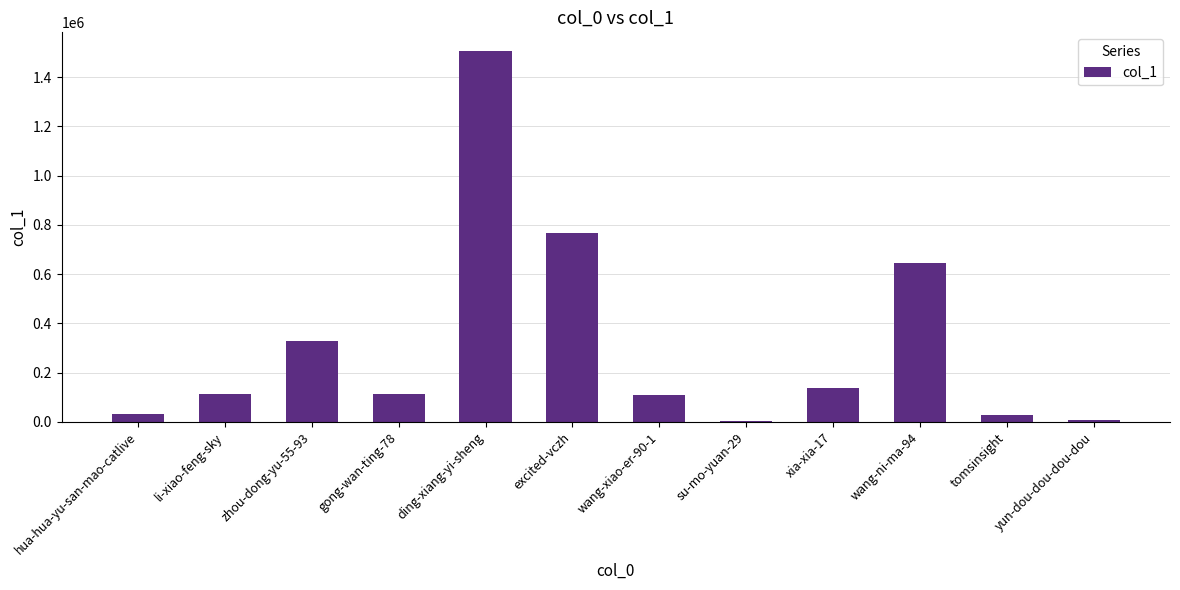

Where is the data nearest to the value 755335?

excited-vczh